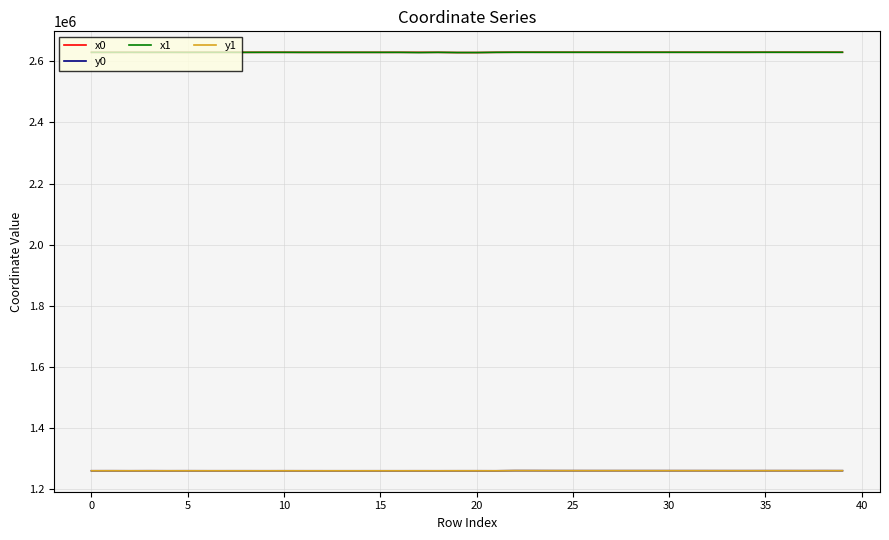

True or false: x1 and y0 cross at least once.

False